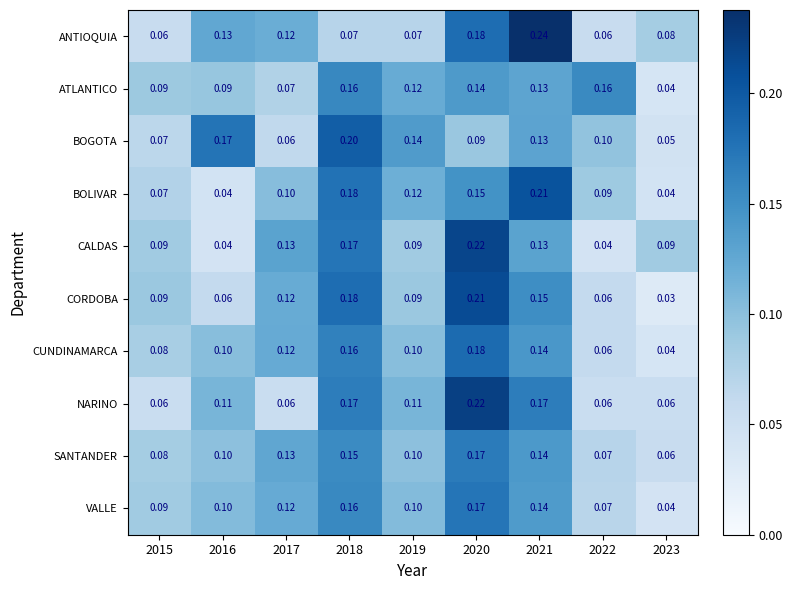

Is the value of NARINO at 2018 greater than the value of BOLIVAR at 2016?

Yes